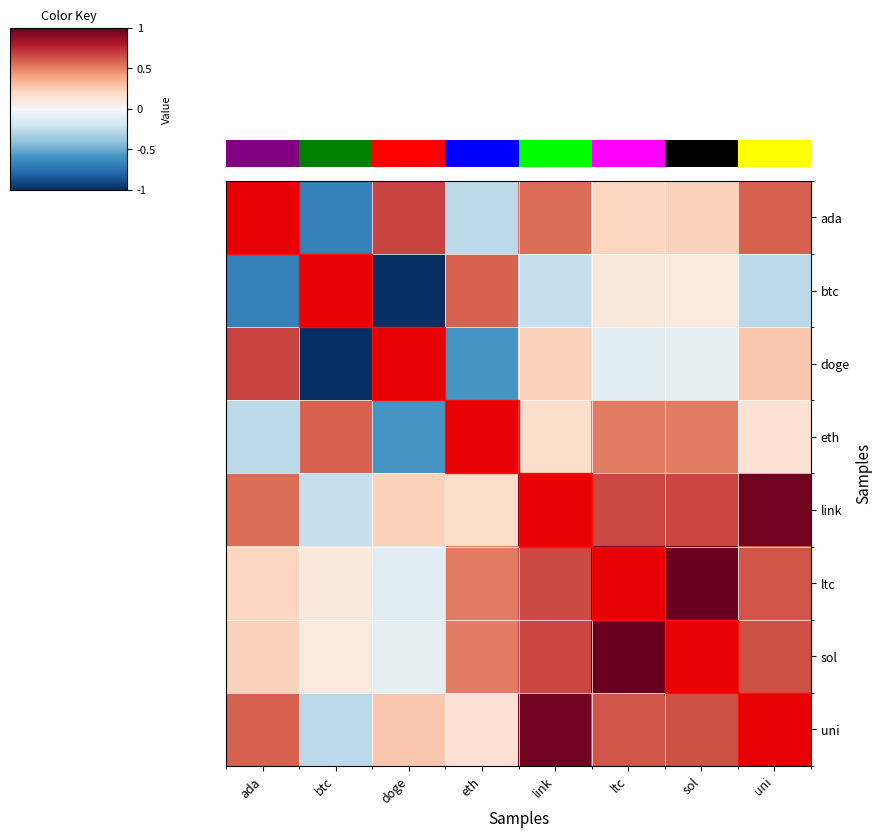

Rank the series by their maximum value, from lowest to highest.

ada, btc, doge, eth, link, ltc, sol, uni